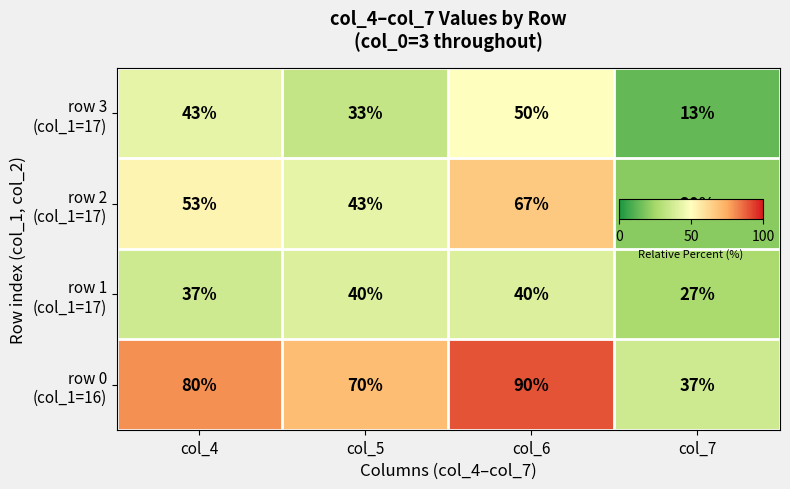

At how many categories does at least one series exceed 53?

3